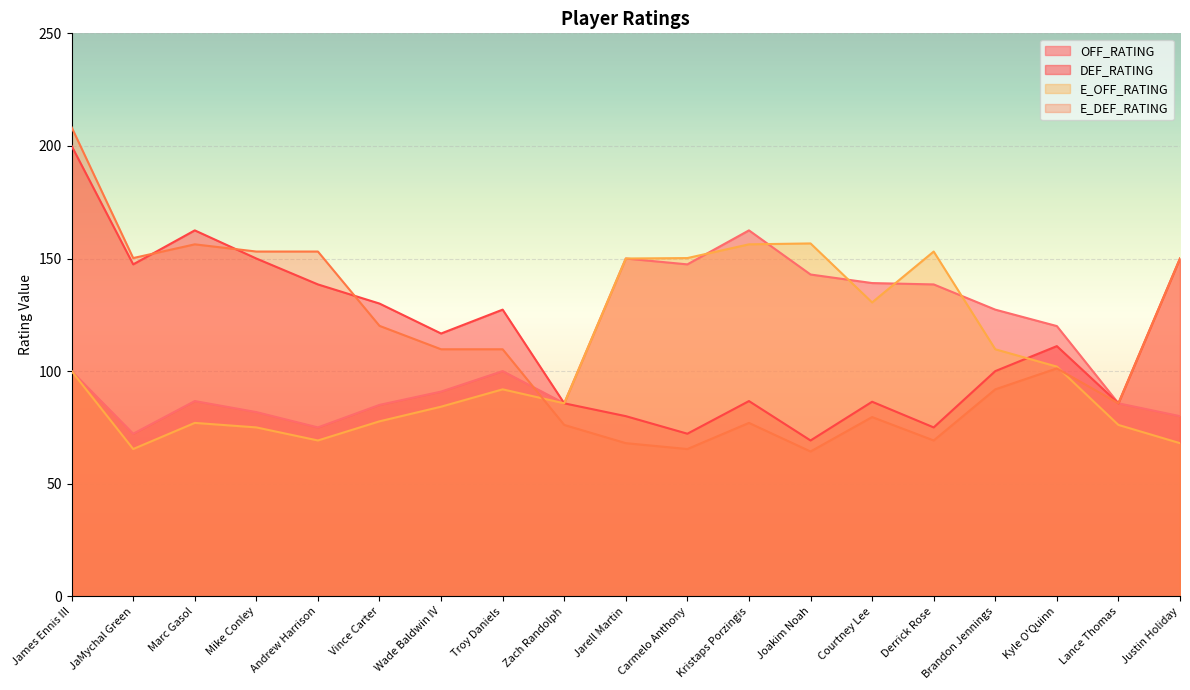

List the series in order of their peak value, lowest first.

E_OFF_RATING, OFF_RATING, DEF_RATING, E_DEF_RATING